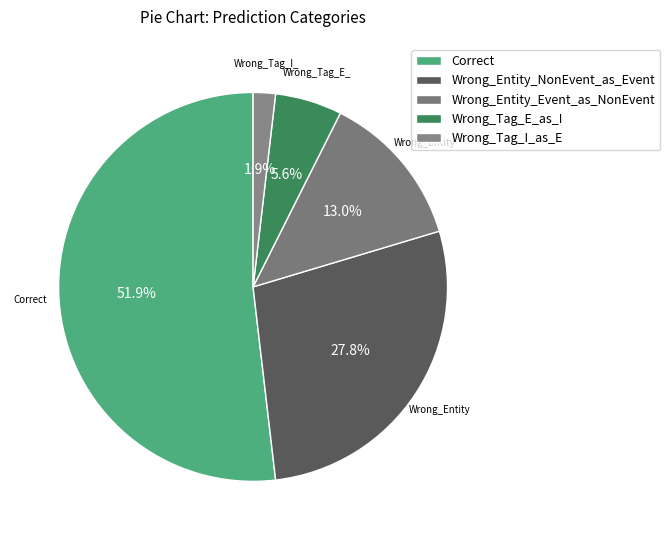

To the nearest percent, what is the difference between the Wrong_Tag_E_as_I and Wrong_Entity_NonEvent_as_Event slice percentages?

22%